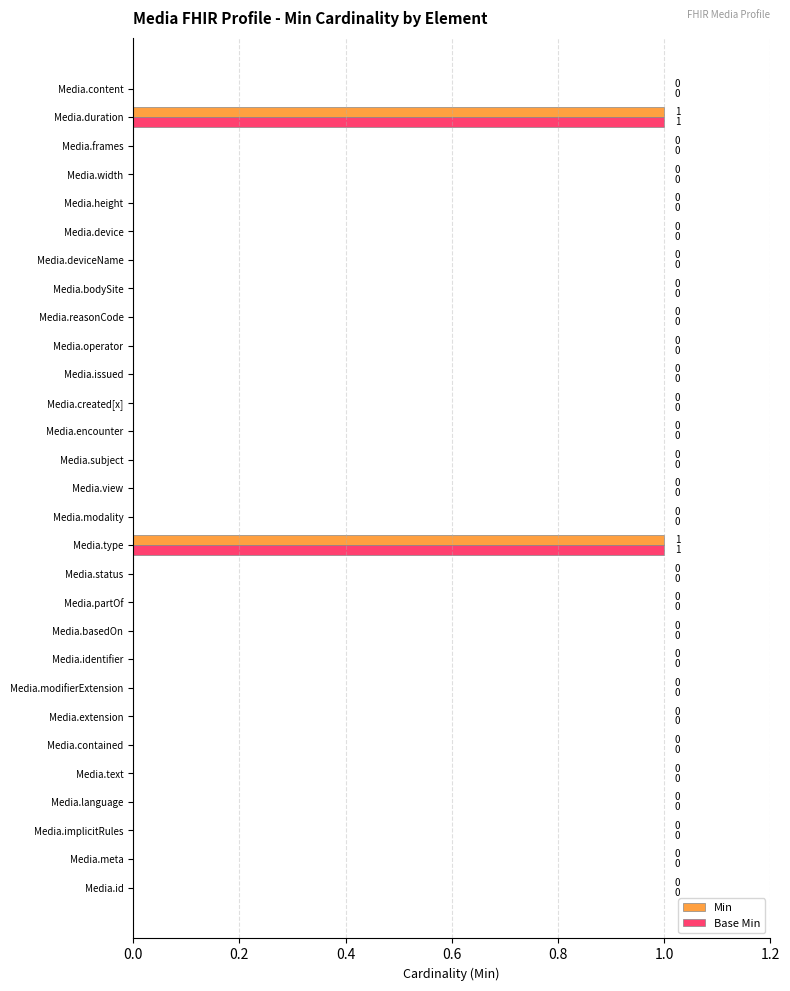

The Min series shows 0 at Media.deviceName. True or false?

True